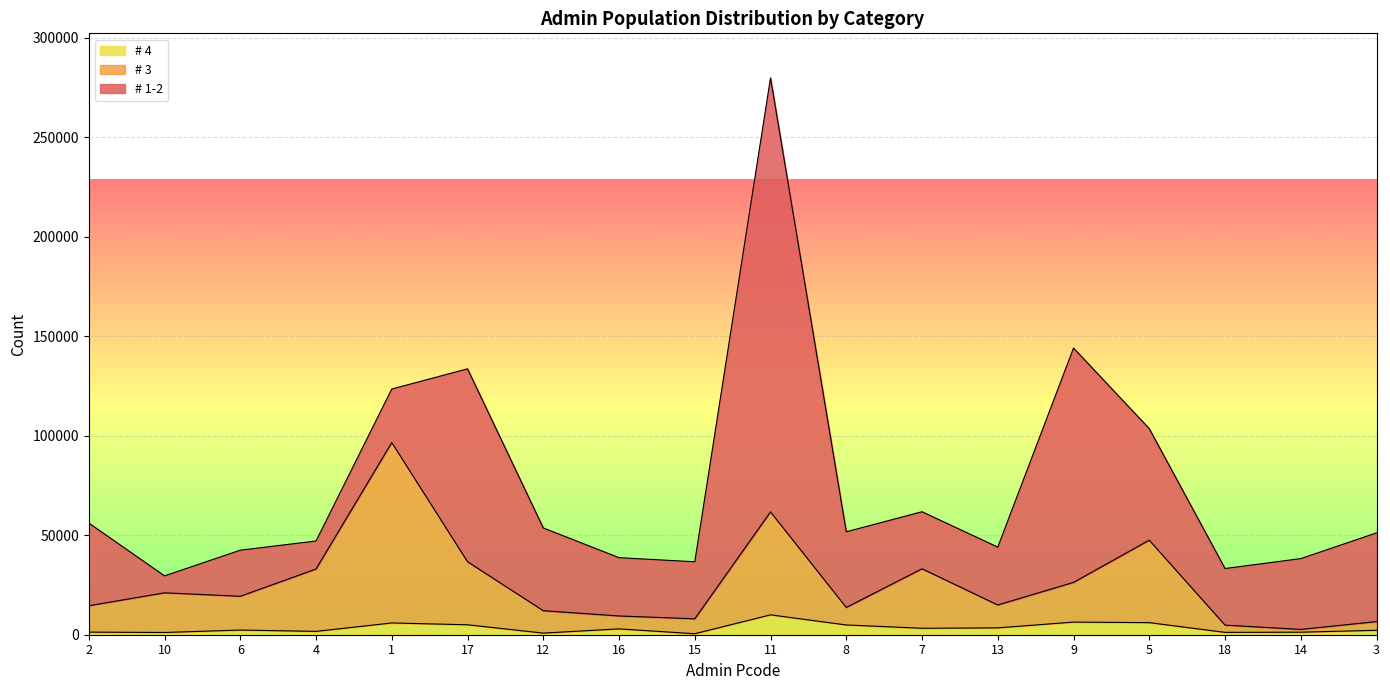

At which category is the sum across all series the highest?

11